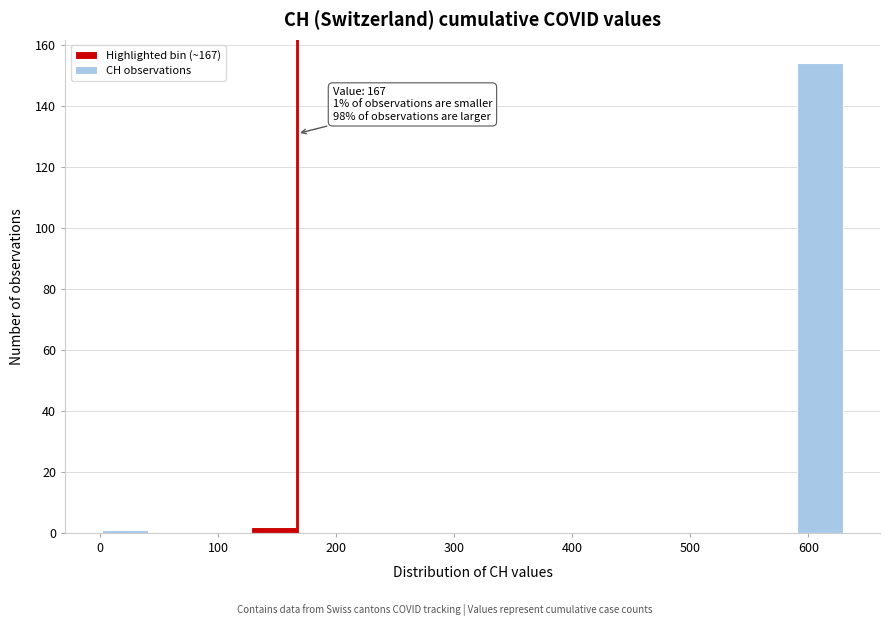

Over which range of the x-axis is the bar tallest?

590 to 630